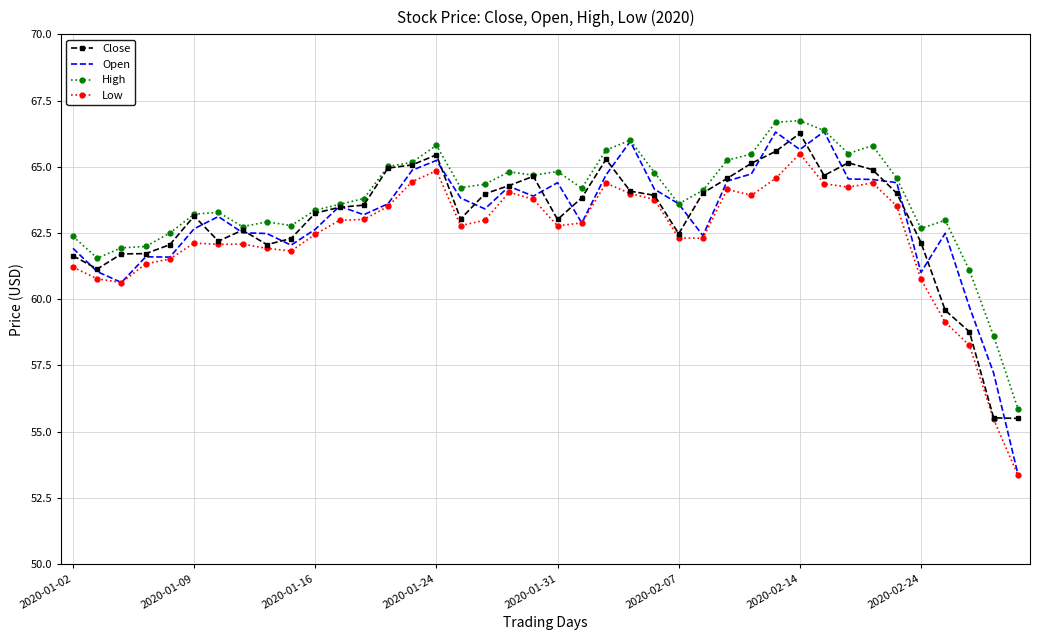

True or false: Low and High cross at least once.

False